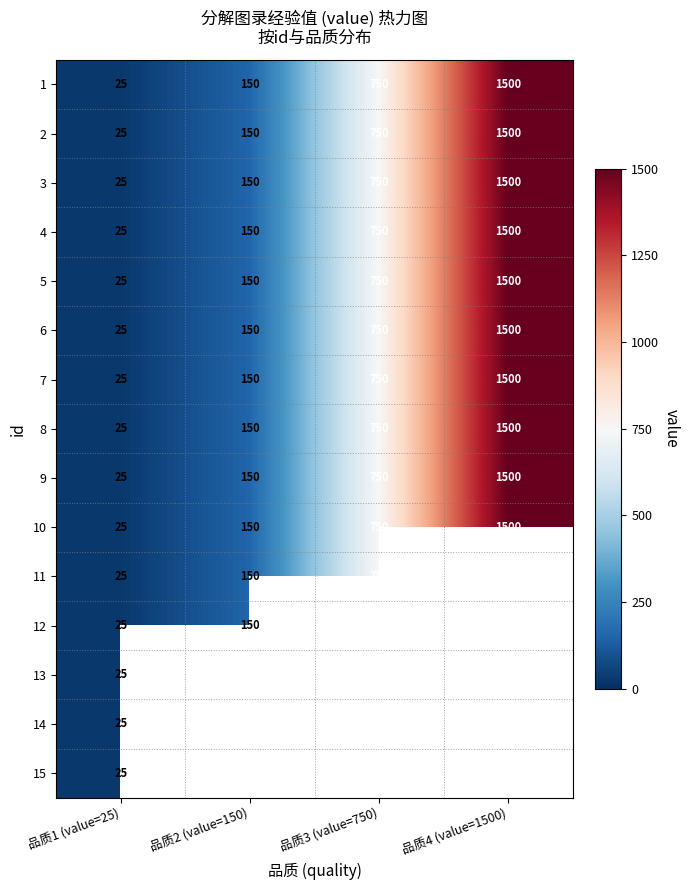

What is the sum of all 6 values?

2425